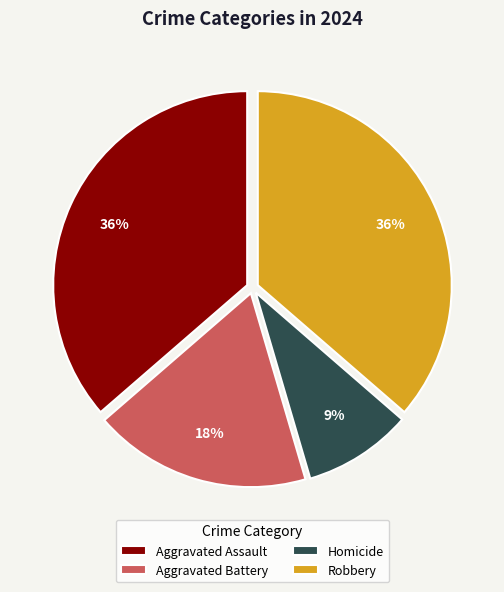

Combined, do Robbery and Aggravated Battery account for over 50%?

Yes